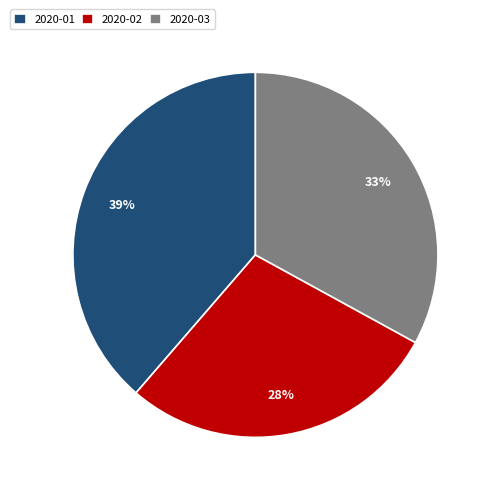

Combined, do 2020-03 and 2020-02 account for over 50%?

Yes